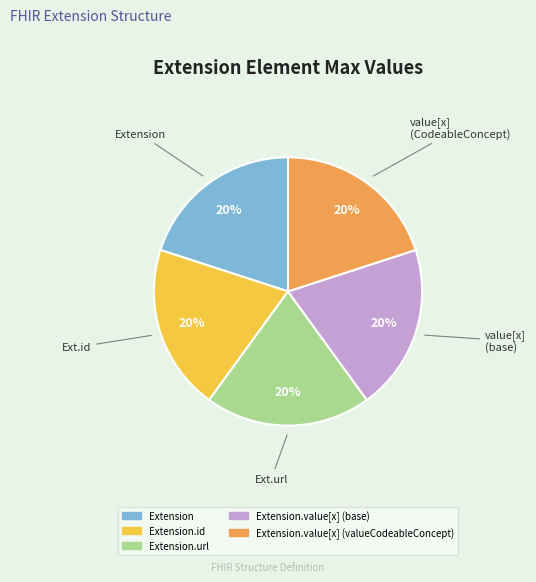

To the nearest percent, what is the difference between the largest and smallest slice percentages?

0%